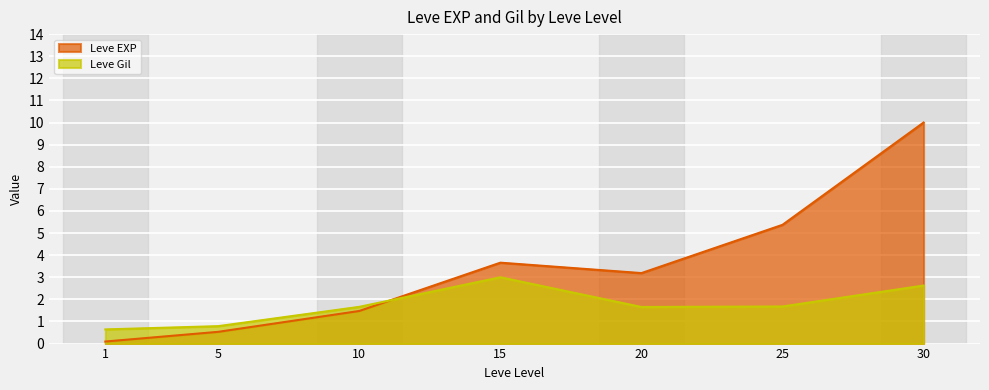

Reading right to left, transcribe all the data shown in this chart.

Leve EXP: 10.0	5.4	3.2	3.7	1.5	0.5	0.1
Leve Gil: 2.6	1.7	1.7	3.0	1.7	0.8	0.6